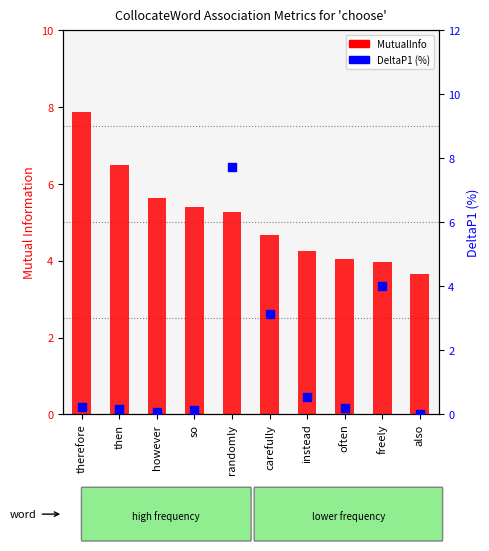

At how many categories does at least one series exceed 2?

10